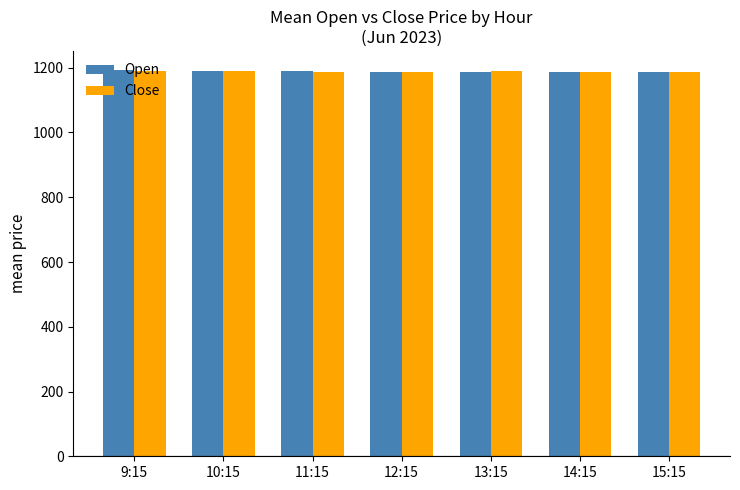

What is the minimum value for Open?

1186.1